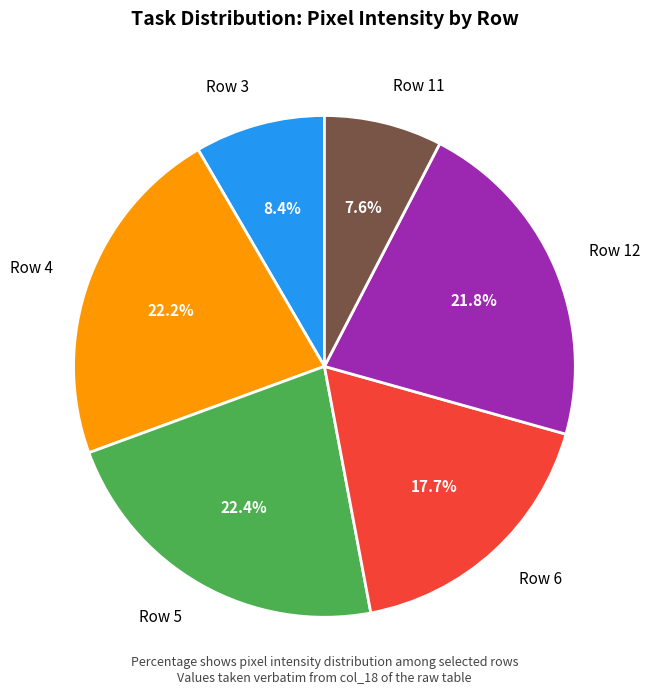

Which category has the smallest portion of the pie?

Row 11